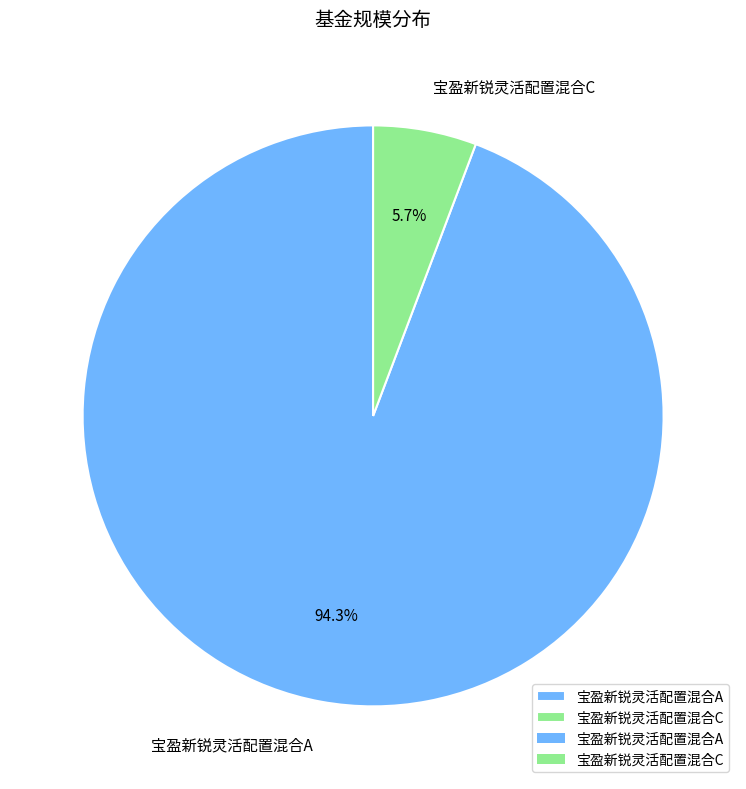

The 宝盈新锐灵活配置混合C slice represents 6% of the pie. True or false?

True